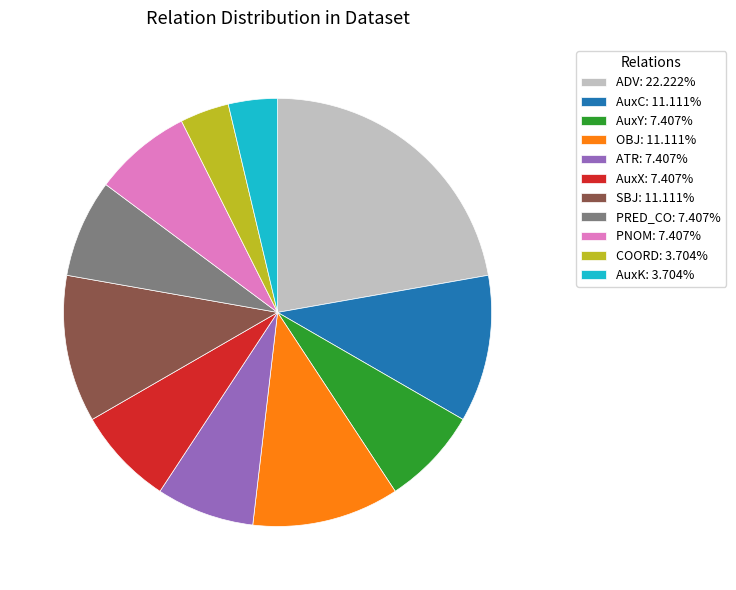

Is it true that OBJ is 11% of the pie?

True